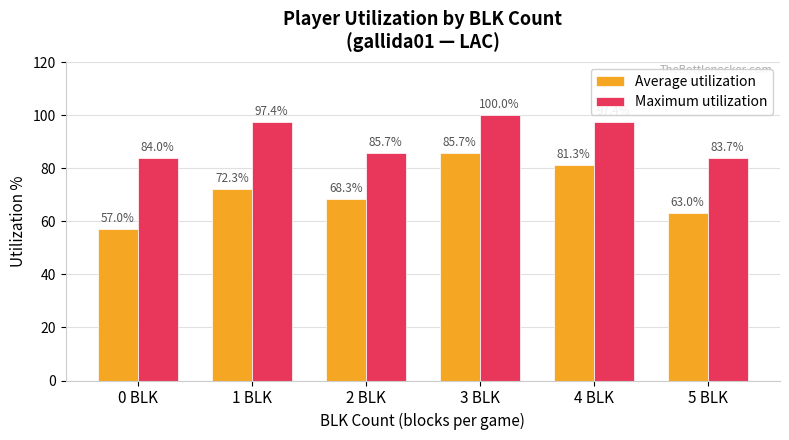

What are all the series names shown in the legend?

Average utilization, Maximum utilization